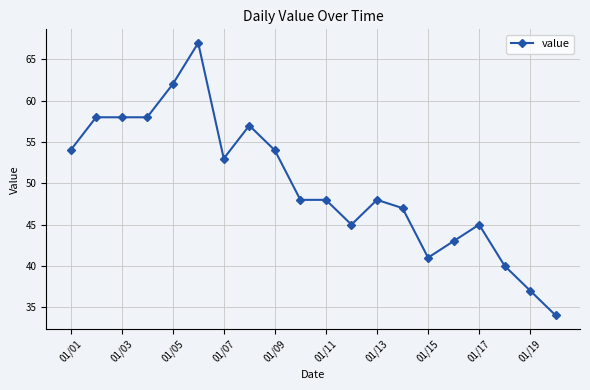

What is the maximum value shown in the chart?

67